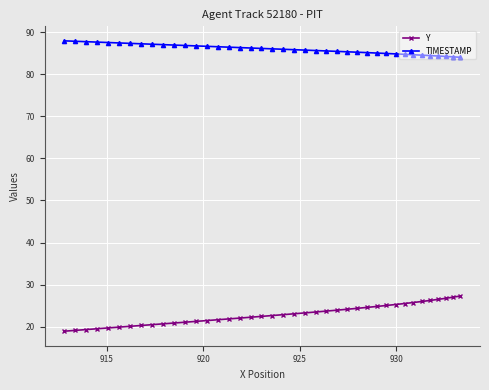

True or false: TIMESTAMP and Y cross at least once.

False